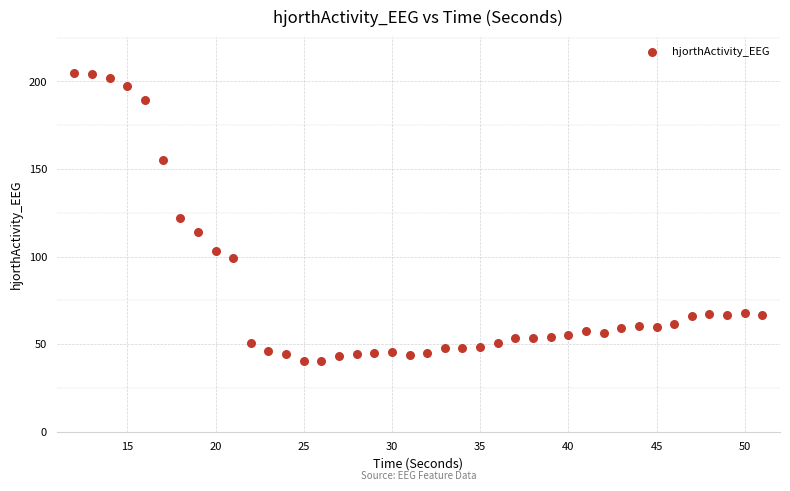

What is the range of X values (max minus min)?

39.0